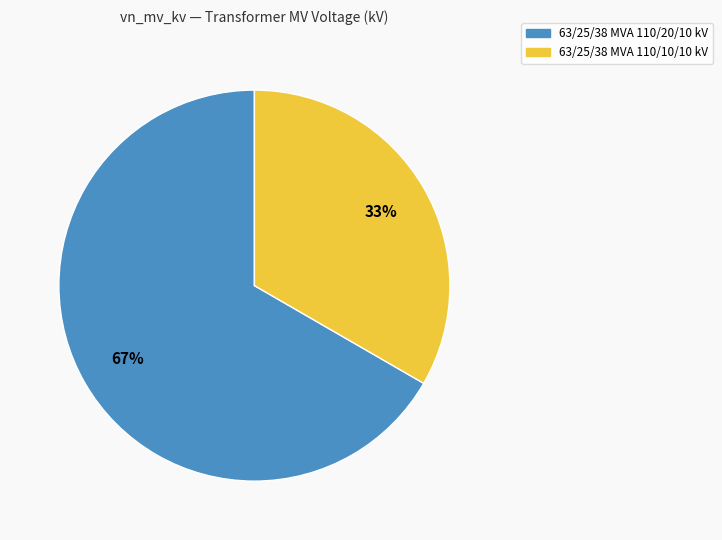

To the nearest percent, what portion does 63/25/38 MVA 110/10/10 kV represent?

33%